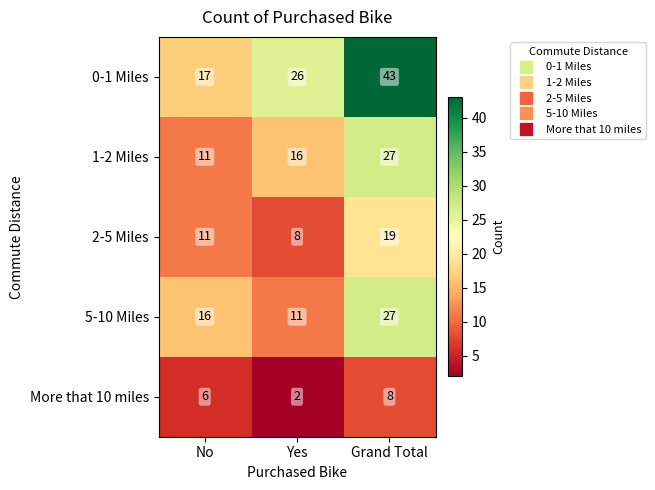

Which series changed the most between No and Yes?

0-1 Miles